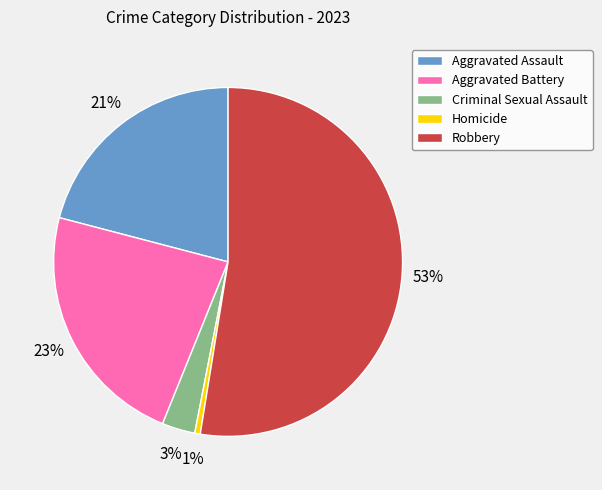

The Aggravated Battery slice represents 14% of the pie. True or false?

False